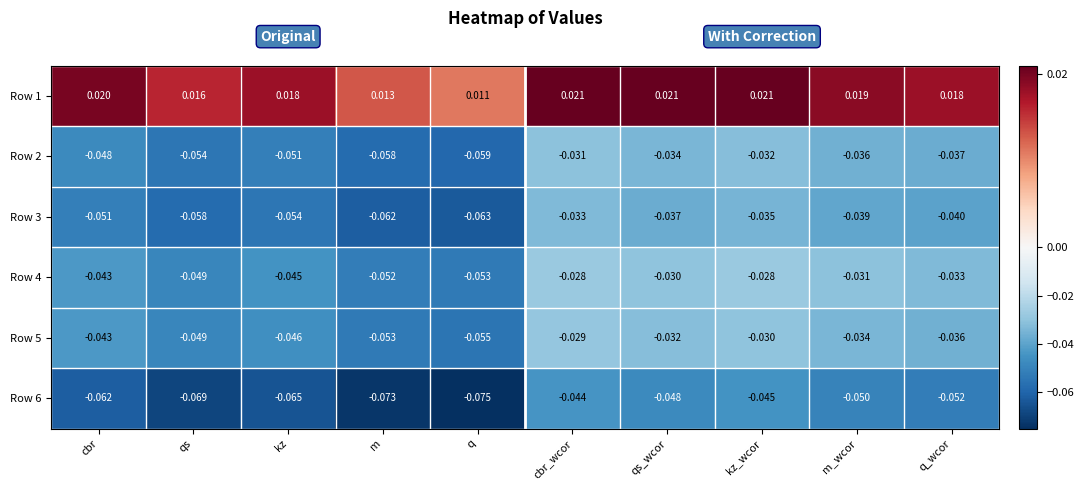

What is the difference between the highest and lowest values at qs_wcor?

0.1